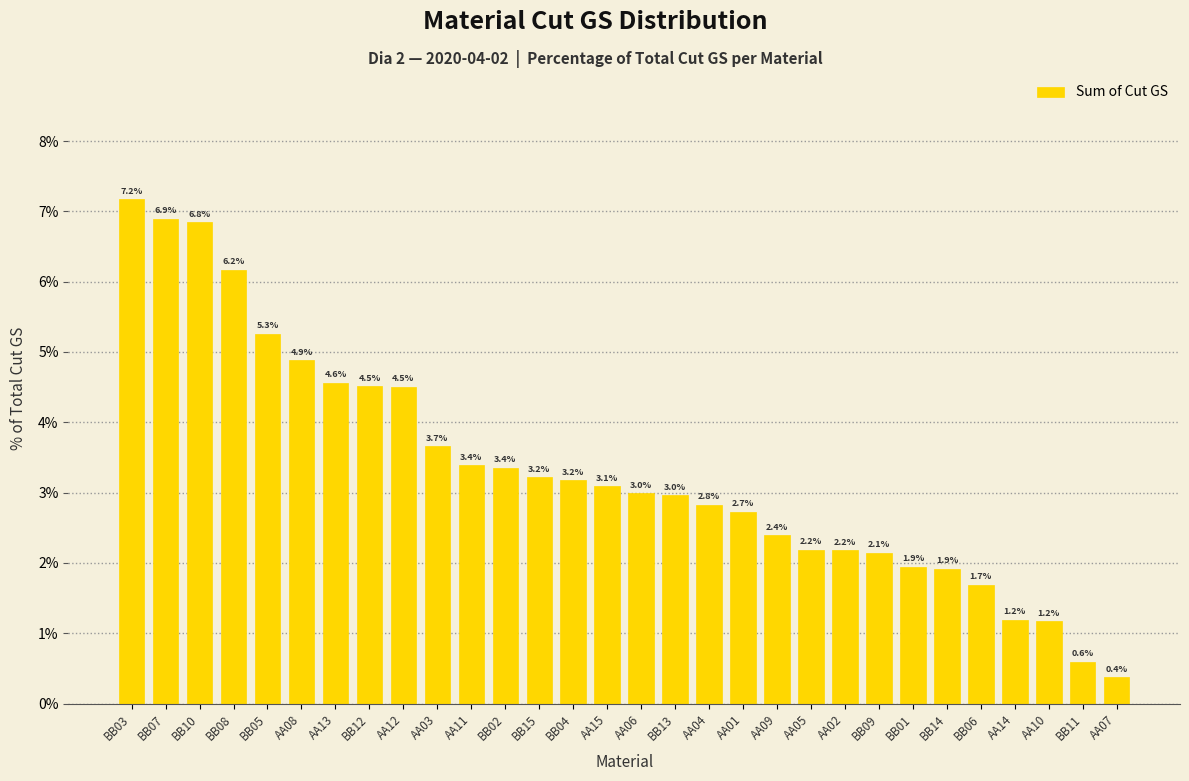

Reading left to right, what are all the values shown in this chart?

BB03=7.2	BB07=6.9	BB10=6.8	BB08=6.2	BB05=5.3	AA08=4.9	AA13=4.6	BB12=4.5	AA12=4.5	AA03=3.7	AA11=3.4	BB02=3.4	BB15=3.2	BB04=3.2	AA15=3.1	AA06=3.0	BB13=3.0	AA04=2.8	AA01=2.7	AA09=2.4	AA05=2.2	AA02=2.2	BB09=2.1	BB01=1.9	BB14=1.9	BB06=1.7	AA14=1.2	AA10=1.2	BB11=0.6	AA07=0.4